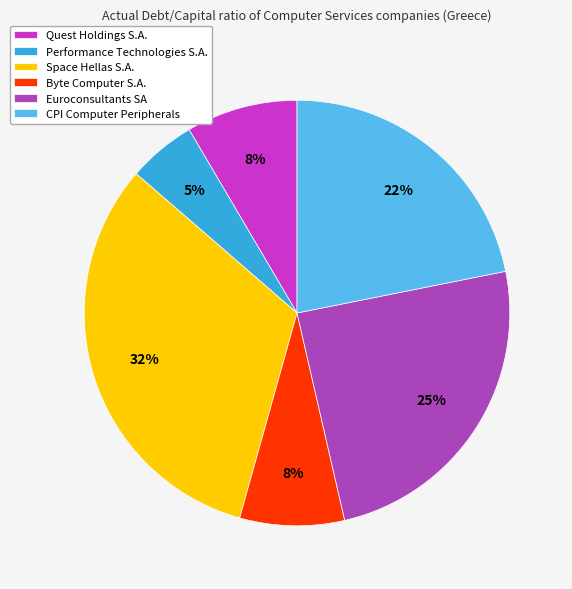

To the nearest percent, what portion does Performance Technologies S.A. represent?

5%